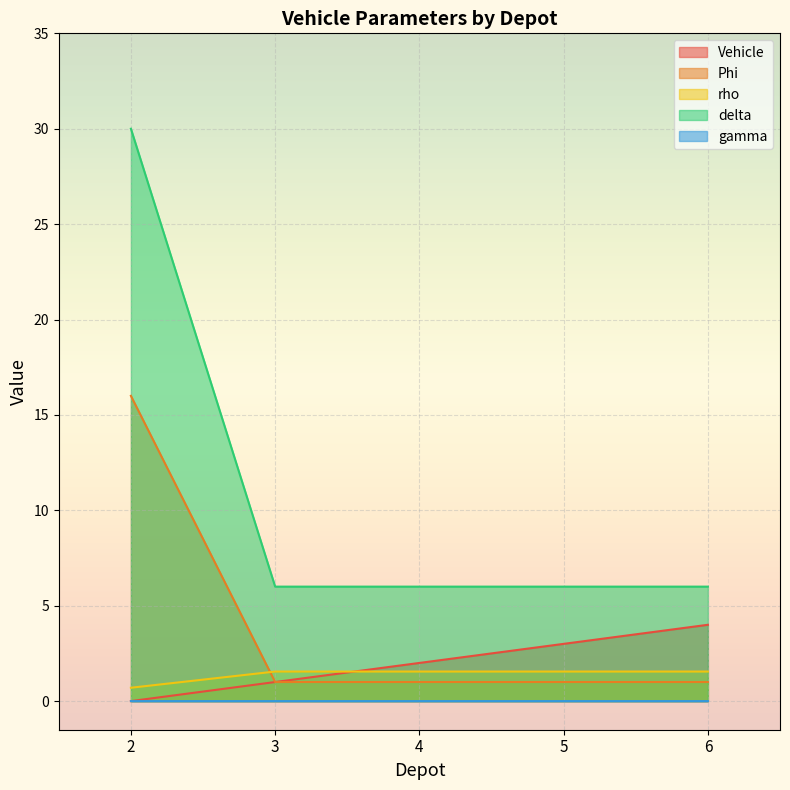

True or false: rho has more than 1 interior local peaks.

False